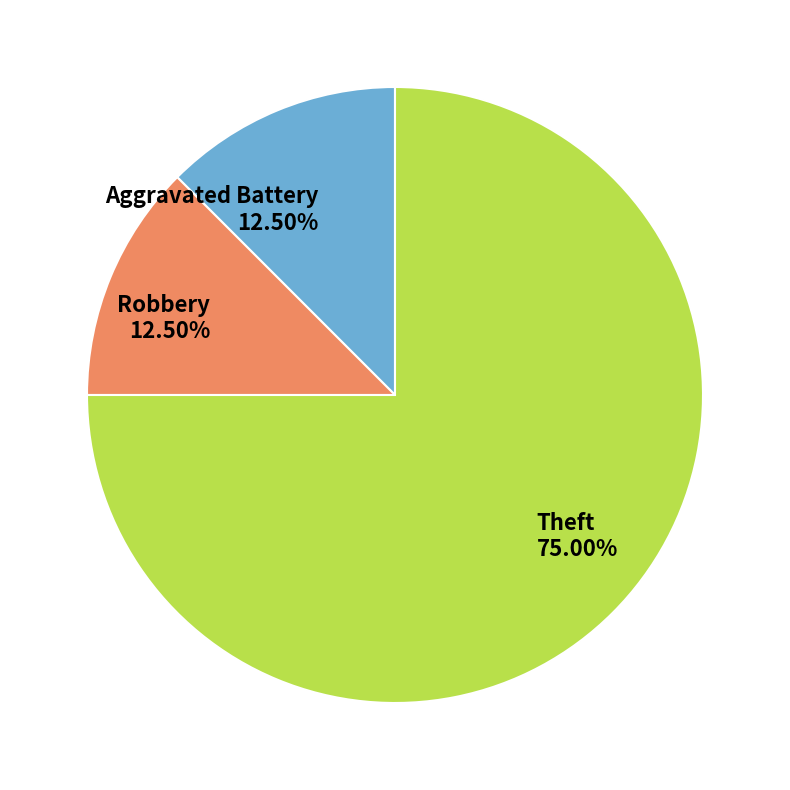

Which category has the biggest portion of the pie?

Theft